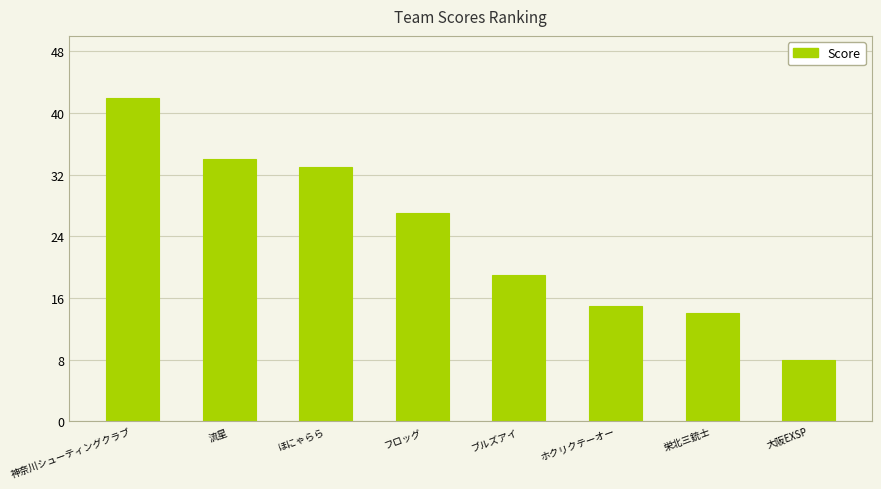

What value does the data have at 神奈川シューティングクラブ?

42